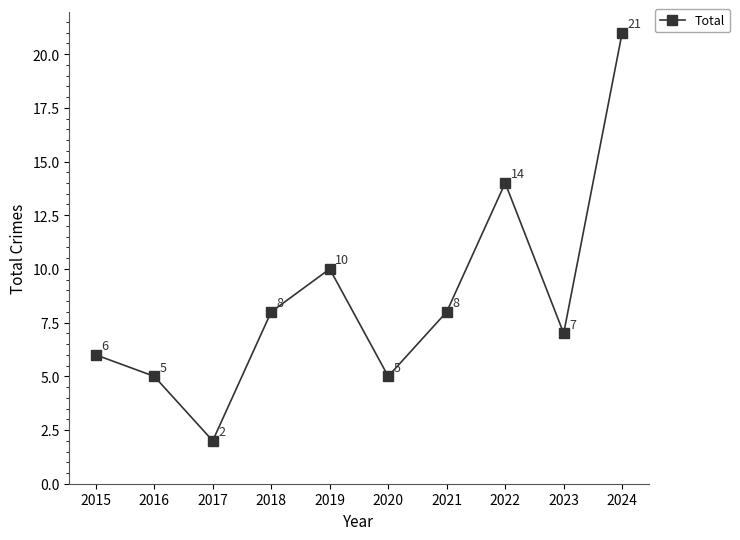

How many interior local peaks (higher than both neighbors) does the data have?

2